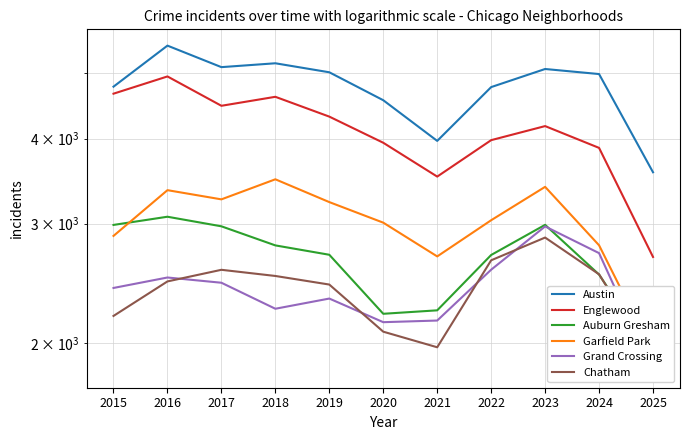

Reading left to right, extract all data points from this chart.

Austin: 4770	5481	5096	5163	5008	4556	3970	4763	5064	4978	3570
Englewood: 4658	4938	4471	4609	4310	3945	3518	3980	4174	3877	2680
Auburn Gresham: 2987	3071	2973	2787	2700	2211	2237	2698	2988	2525	1917
Garfield Park: 2878	3360	3257	3486	3227	3010	2685	3035	3398	2788	1936
Grand Crossing: 2413	2500	2456	2249	2328	2149	2161	2567	2972	2715	1819
Chatham: 2195	2467	2566	2513	2441	2081	1974	2650	2862	2527	1887